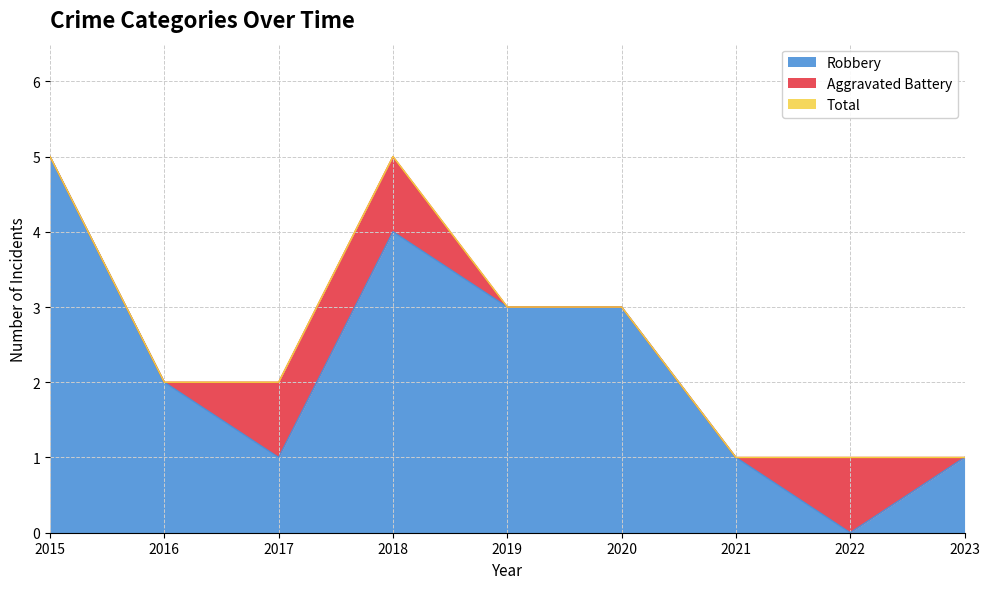

How many interior local peaks does the Robbery series have?

1